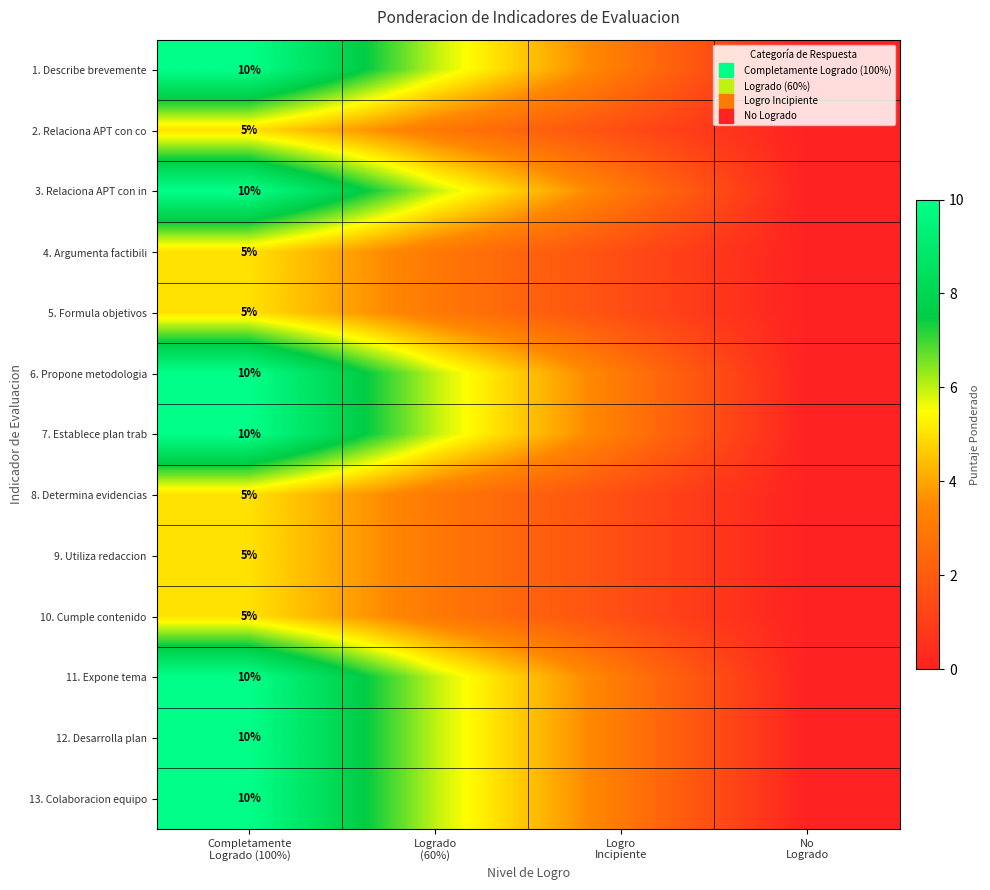

Is it true that 6. Propone metodologia equals 10.0 at Completamente Logrado (100%)?

True